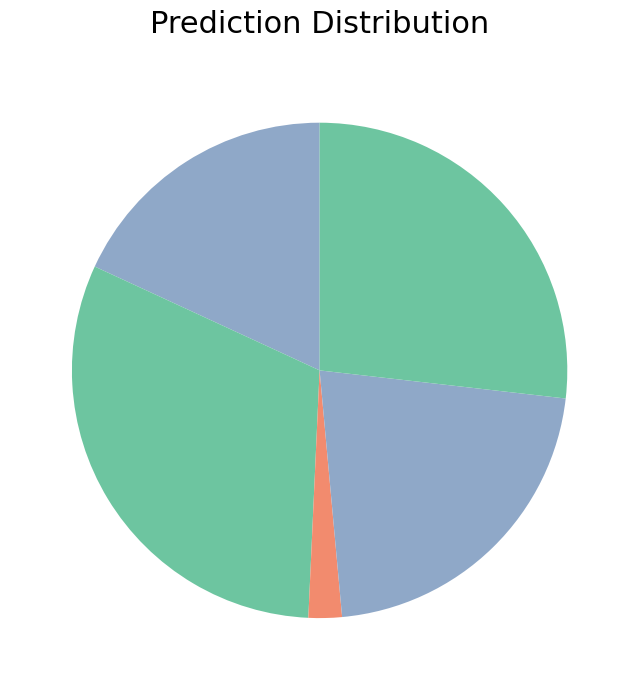

Count the number of slices in the pie.

5